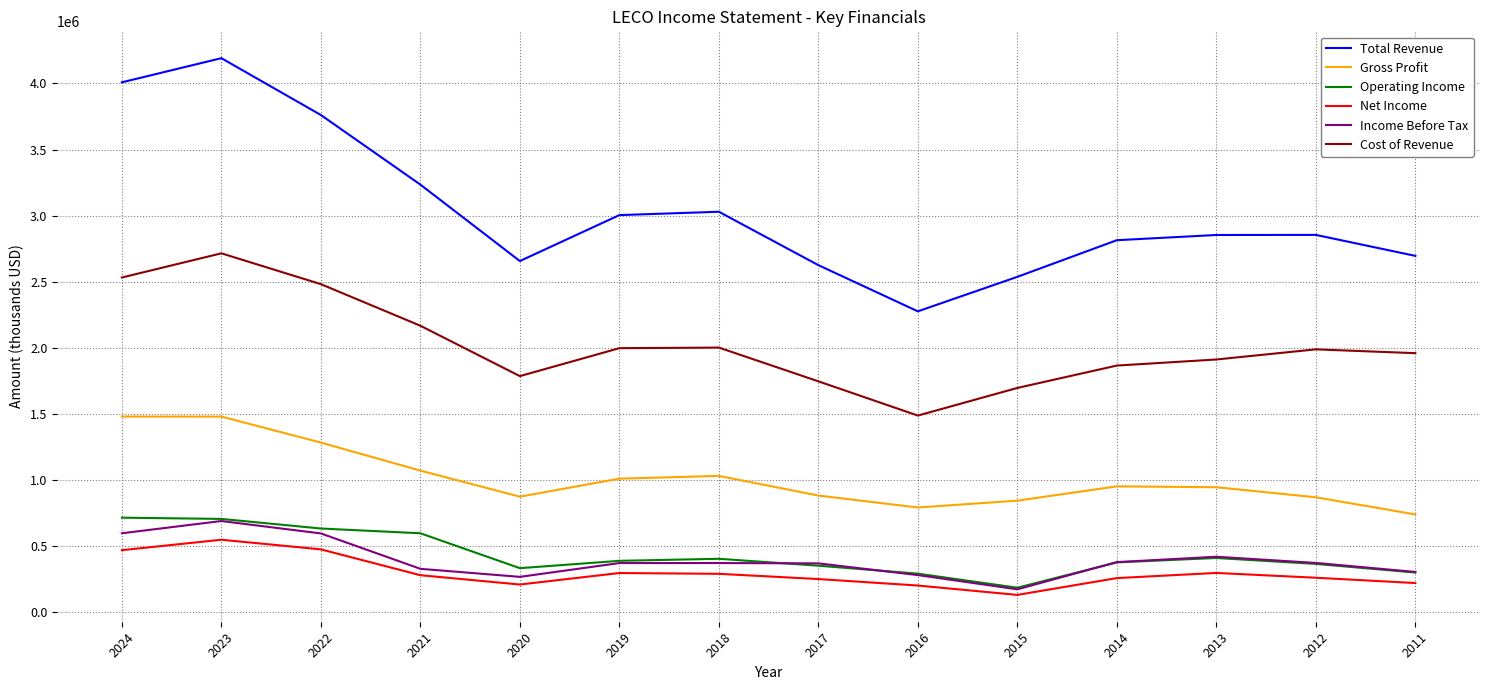

Which category has the lowest value in the Net Income series?

2015